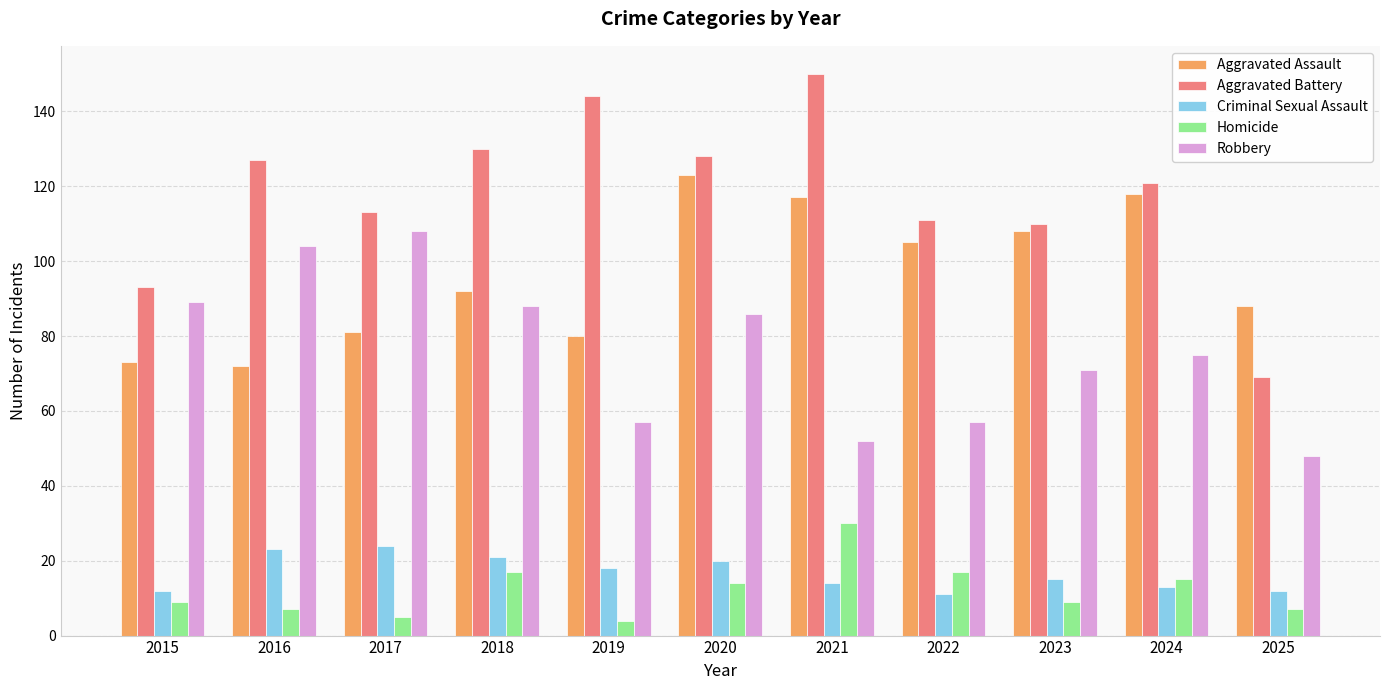

What is the sum of all Homicide values?

134